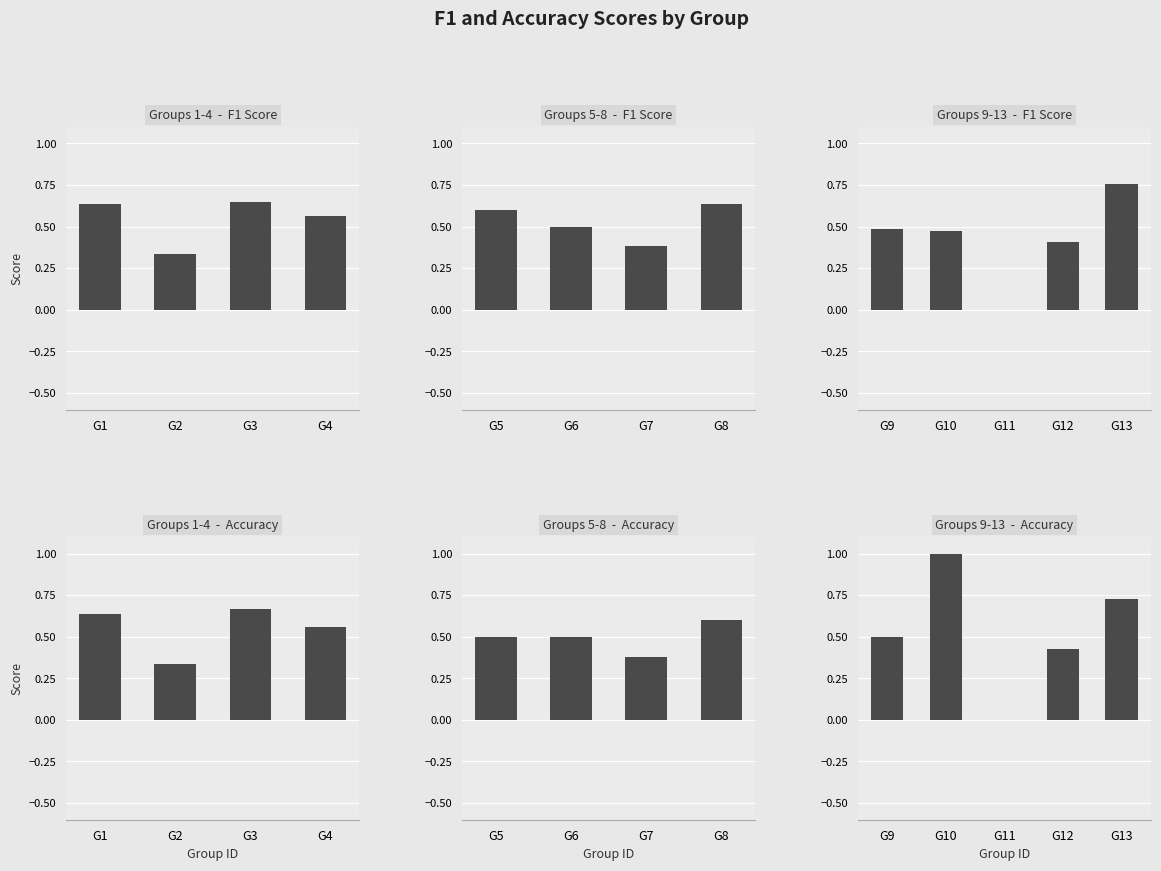

Which series has the widest spread of values?

accuracy